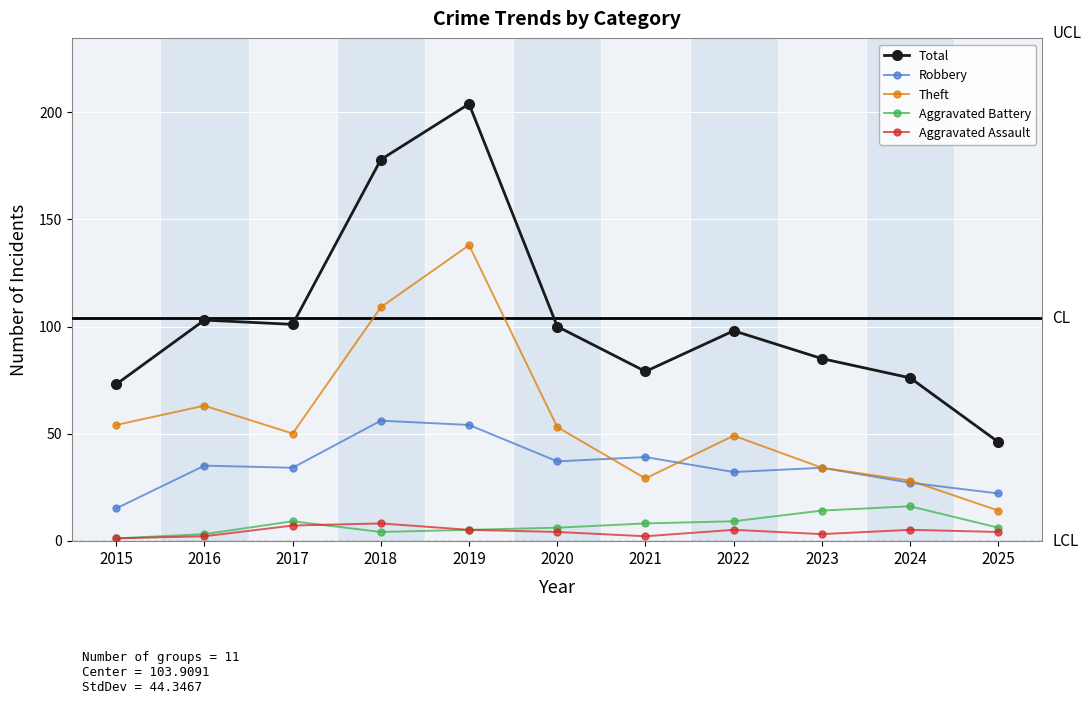

Read the Theft value at 2017.

50